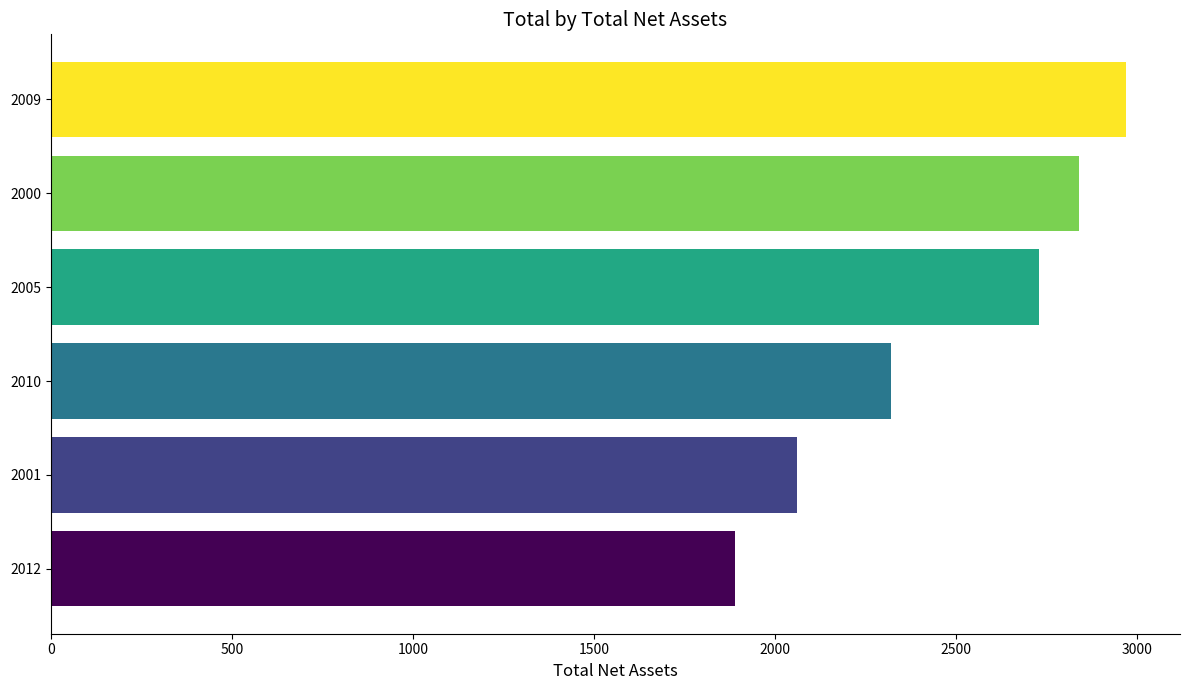

What is the approximate value at 2010, to the nearest 10?

2320